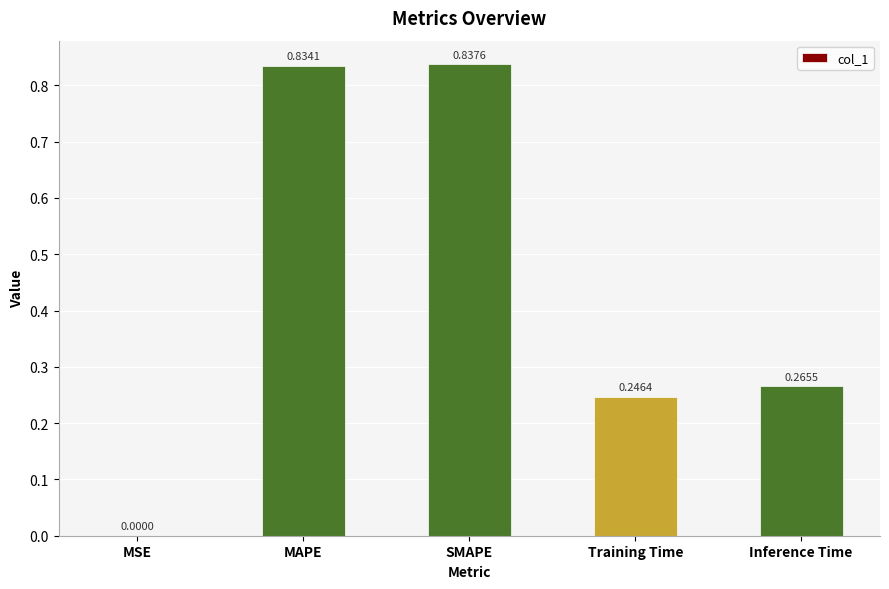

What is the change in value from MSE to Training Time?

+0.2